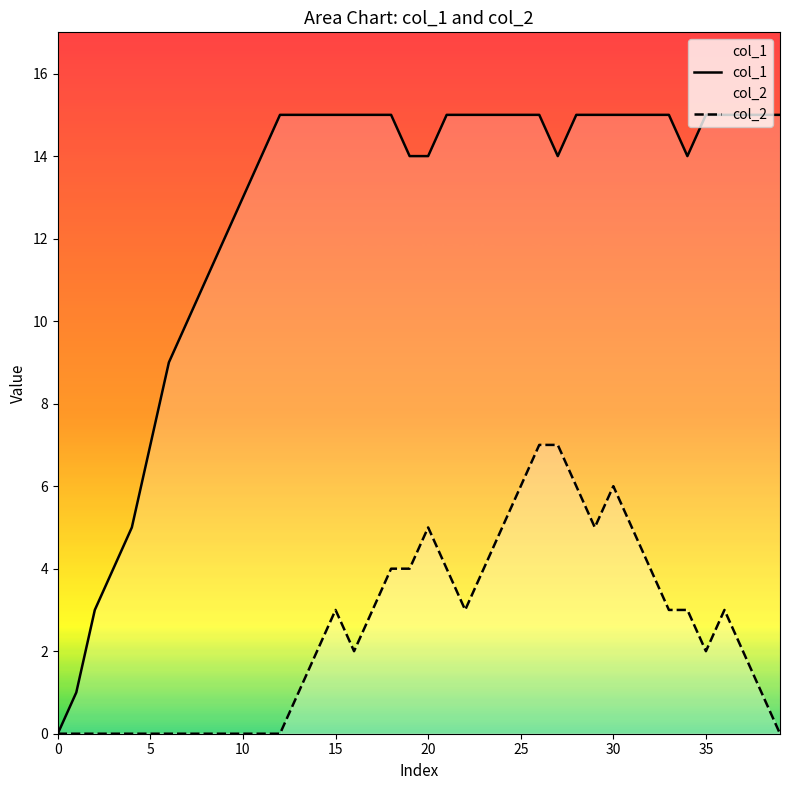

True or false: col_2 has a value of 7 at 27.

True